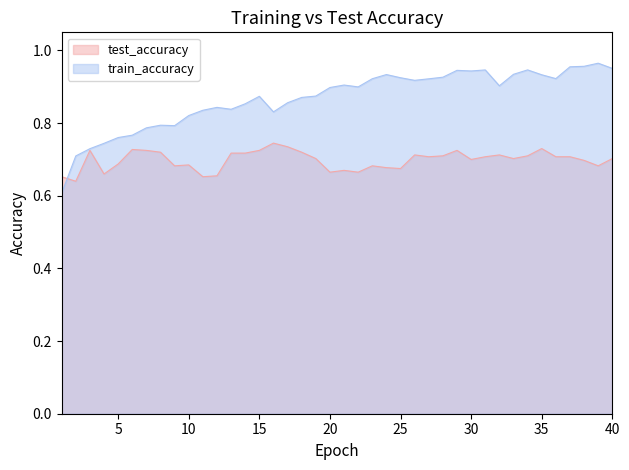

Read the train_accuracy value at 27.

0.9